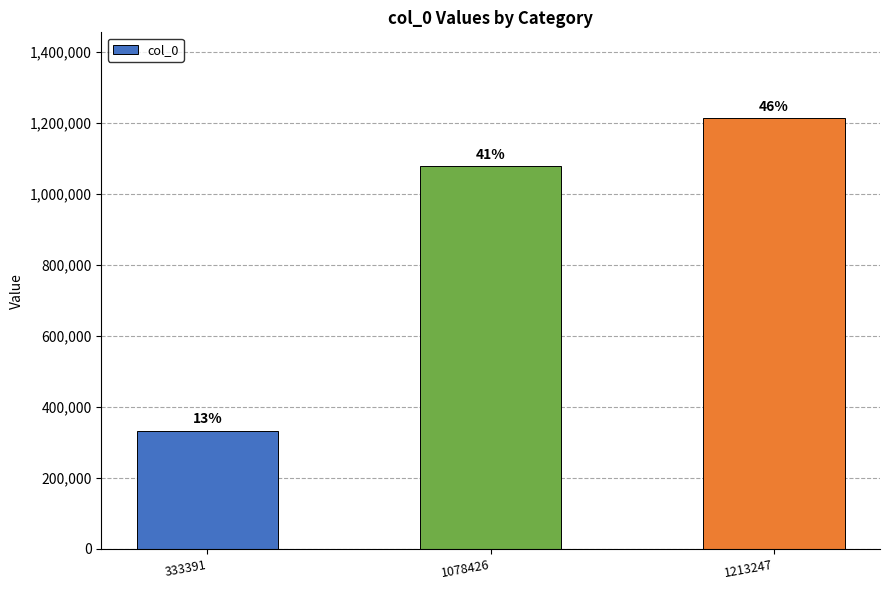

Are the bars horizontal?

No